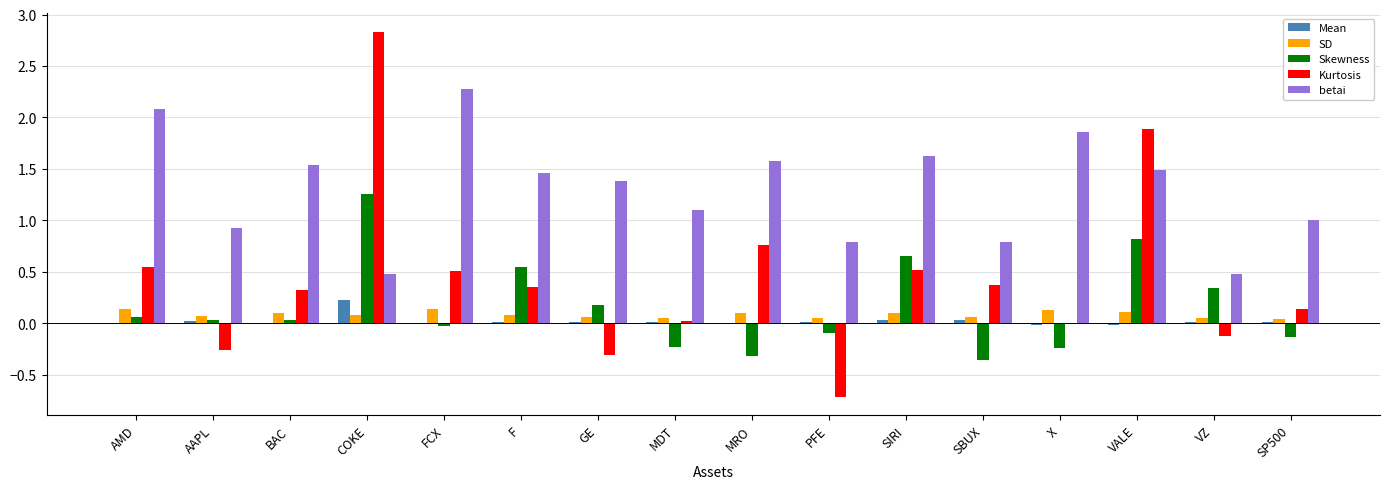

What is the sum of all Kurtosis values?

6.9